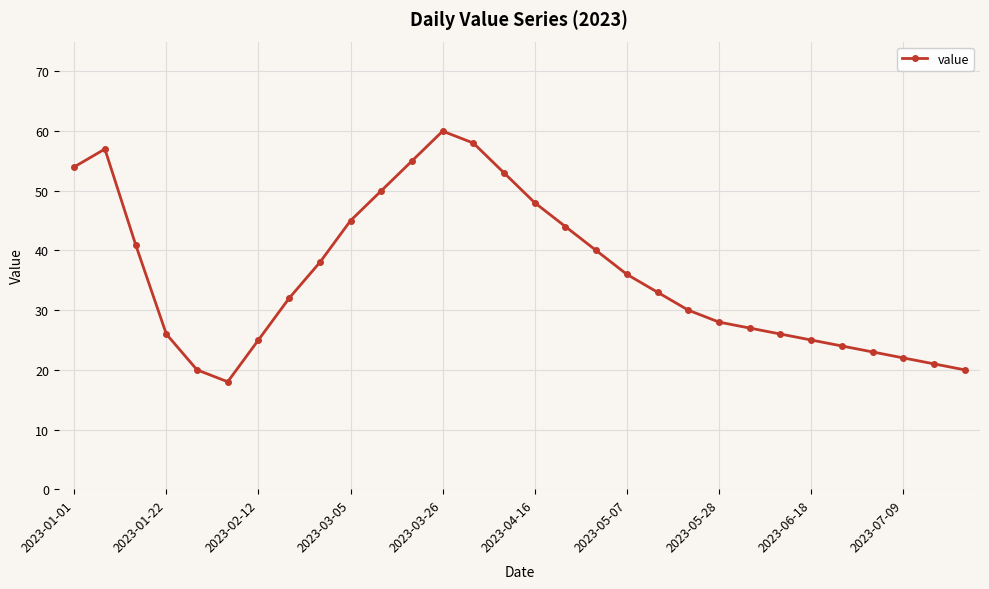

How many data points are less than 33?

15